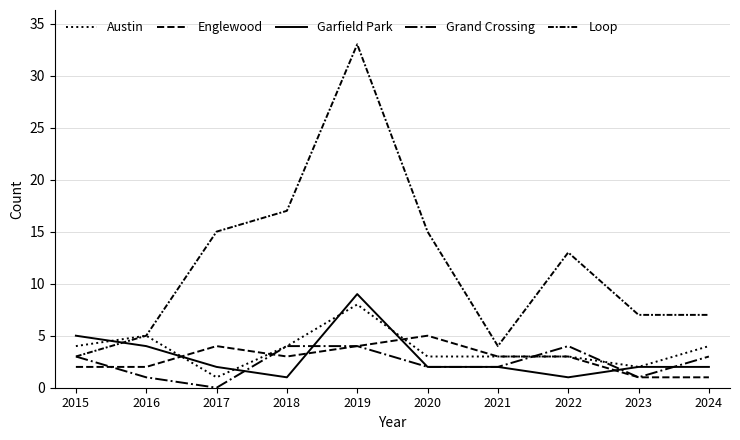

True or false: Garfield Park has a value of 1 at 2024.

False